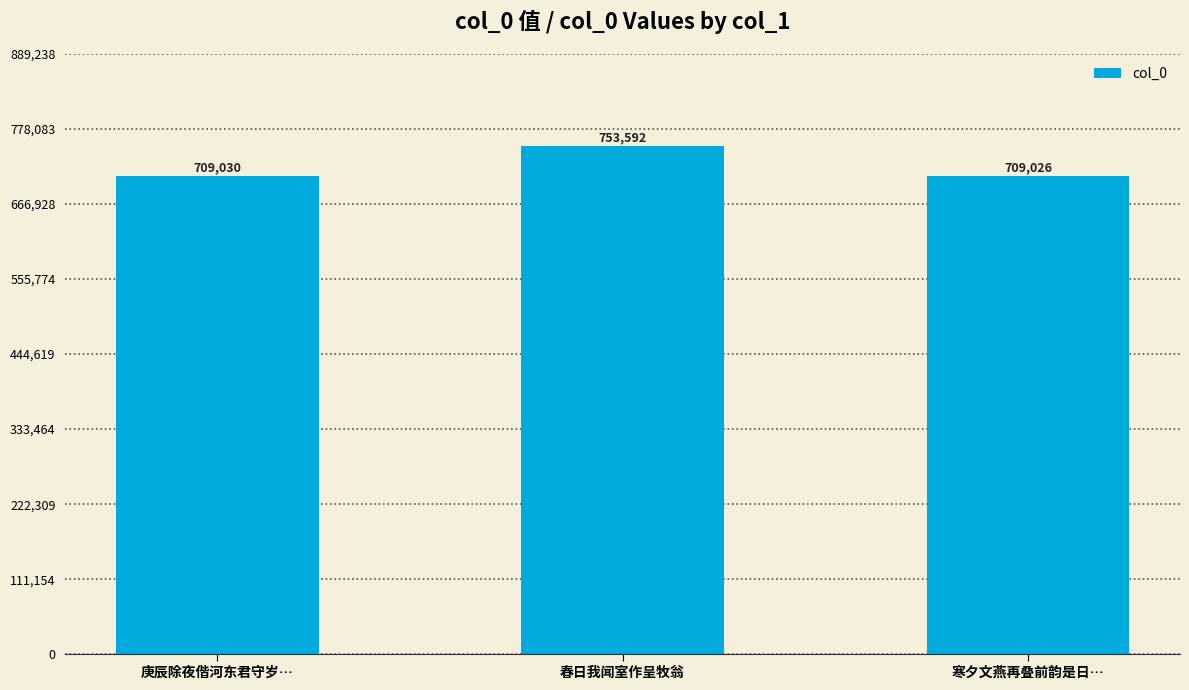

What is the value of the 1st bar from the left?

709030